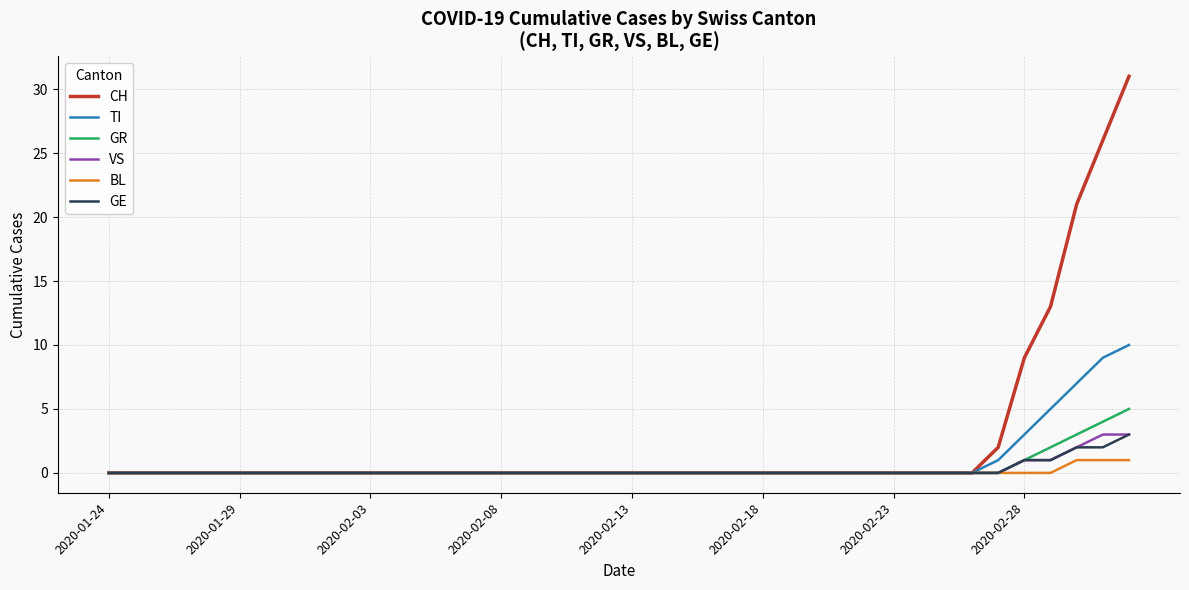

What is the greatest value displayed?

31